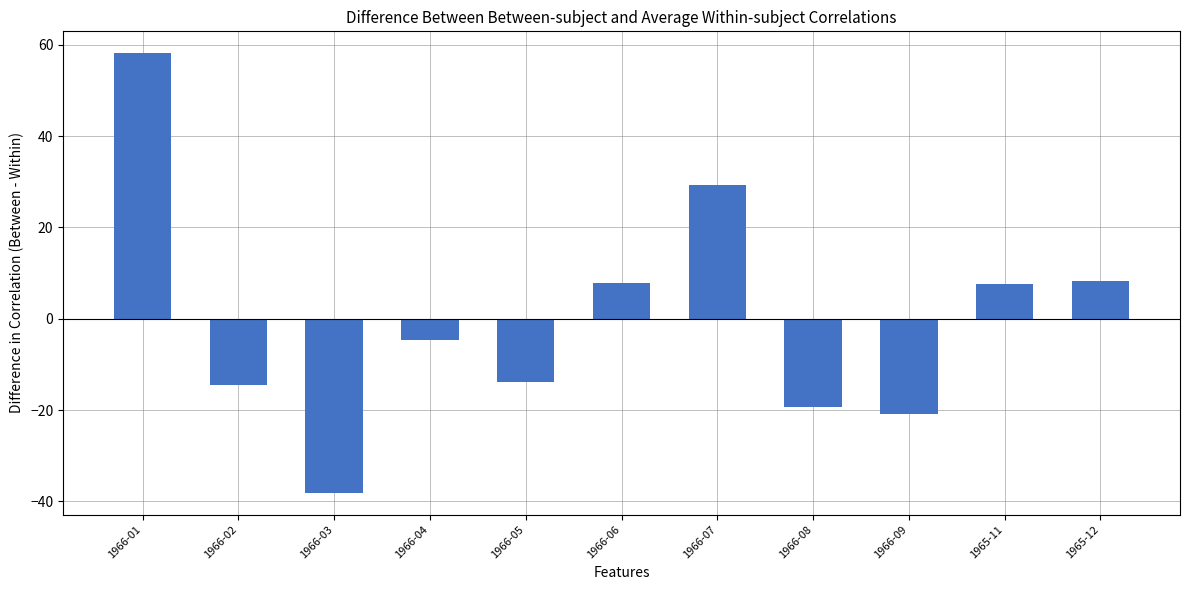

What is the difference between the maximum and second lowest values?

79.0